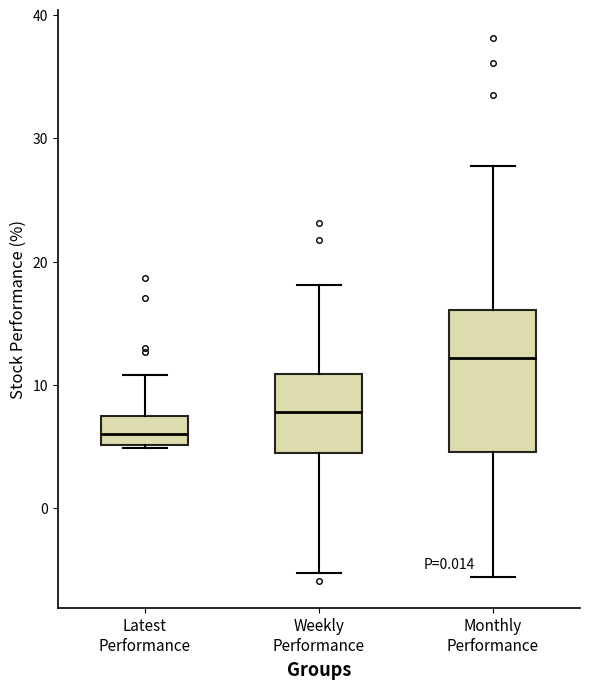

Where does the upper whisker of the box for Latest Performance end on the y-axis? The values are not printed on the chart, so give them approximately, as read against the axis.

11